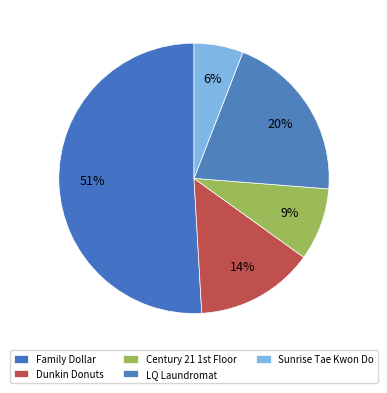

How many segments does this pie chart have?

5